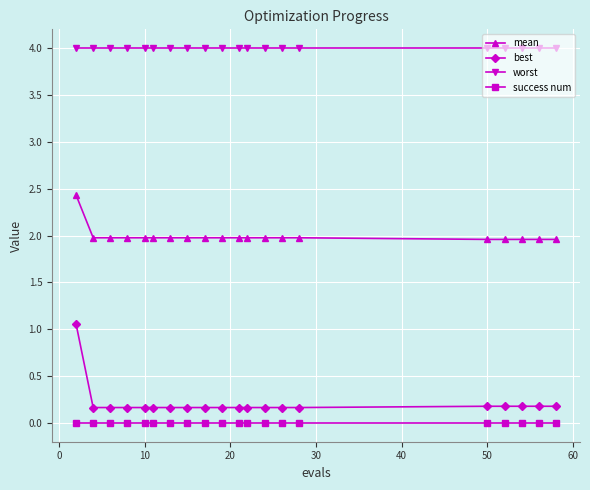

What is the difference between the maximum and minimum values in the mean series?

0.5